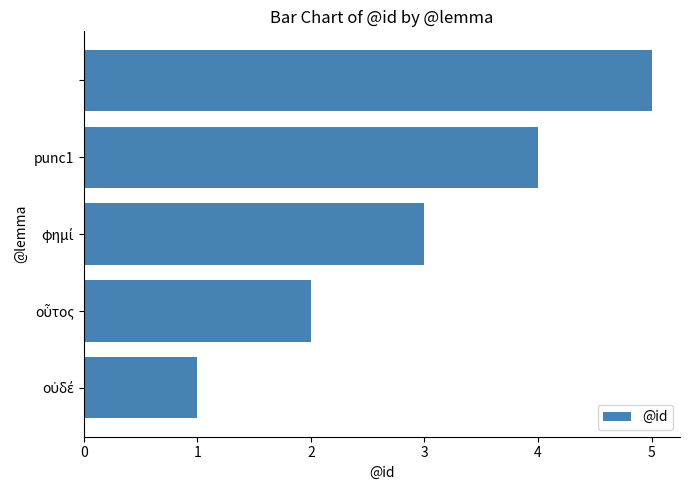

What is the difference between the maximum and minimum values?

4